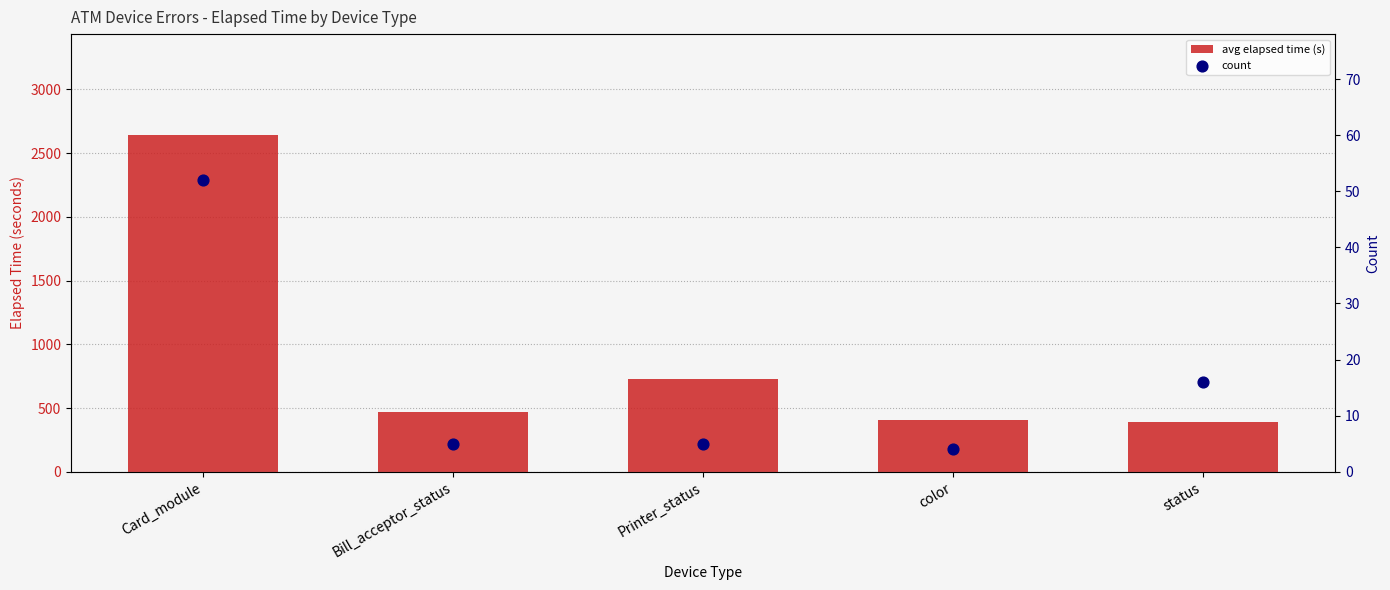

What is the total value across all series at color?

409.2